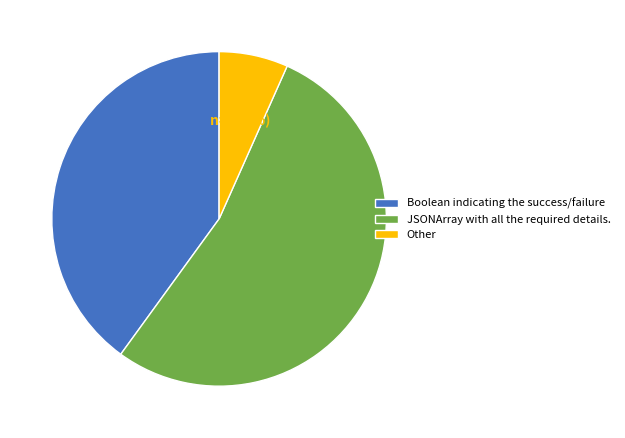

Between JSONArray with all the required details. and Boolean indicating the success/failure, which is larger?

JSONArray with all the required details.